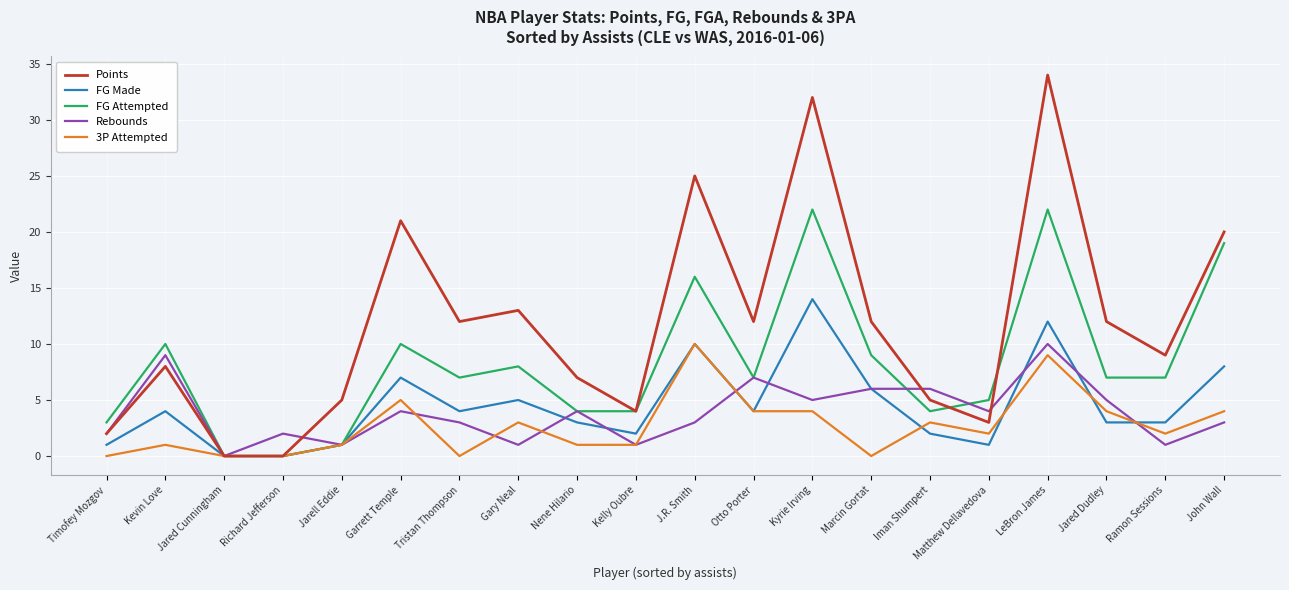

Reading left to right, what are all the values shown in this chart?

Points: Timofey Mozgov=2	Kevin Love=8	Jared Cunningham=0	Richard Jefferson=0	Jarell Eddie=5	Garrett Temple=21	Tristan Thompson=12	Gary Neal=13	Nene Hilario=7	Kelly Oubre=4	J.R. Smith=25	Otto Porter=12	Kyrie Irving=32	Marcin Gortat=12	Iman Shumpert=5	Matthew Dellavedova=3	LeBron James=34	Jared Dudley=12	Ramon Sessions=9	John Wall=20
FG Made: Timofey Mozgov=1	Kevin Love=4	Jared Cunningham=0	Richard Jefferson=0	Jarell Eddie=1	Garrett Temple=7	Tristan Thompson=4	Gary Neal=5	Nene Hilario=3	Kelly Oubre=2	J.R. Smith=10	Otto Porter=4	Kyrie Irving=14	Marcin Gortat=6	Iman Shumpert=2	Matthew Dellavedova=1	LeBron James=12	Jared Dudley=3	Ramon Sessions=3	John Wall=8
FG Attempted: Timofey Mozgov=3	Kevin Love=10	Jared Cunningham=0	Richard Jefferson=0	Jarell Eddie=1	Garrett Temple=10	Tristan Thompson=7	Gary Neal=8	Nene Hilario=4	Kelly Oubre=4	J.R. Smith=16	Otto Porter=7	Kyrie Irving=22	Marcin Gortat=9	Iman Shumpert=4	Matthew Dellavedova=5	LeBron James=22	Jared Dudley=7	Ramon Sessions=7	John Wall=19
Rebounds: Timofey Mozgov=2	Kevin Love=9	Jared Cunningham=0	Richard Jefferson=2	Jarell Eddie=1	Garrett Temple=4	Tristan Thompson=3	Gary Neal=1	Nene Hilario=4	Kelly Oubre=1	J.R. Smith=3	Otto Porter=7	Kyrie Irving=5	Marcin Gortat=6	Iman Shumpert=6	Matthew Dellavedova=4	LeBron James=10	Jared Dudley=5	Ramon Sessions=1	John Wall=3
3P Attempted: Timofey Mozgov=0	Kevin Love=1	Jared Cunningham=0	Richard Jefferson=0	Jarell Eddie=1	Garrett Temple=5	Tristan Thompson=0	Gary Neal=3	Nene Hilario=1	Kelly Oubre=1	J.R. Smith=10	Otto Porter=4	Kyrie Irving=4	Marcin Gortat=0	Iman Shumpert=3	Matthew Dellavedova=2	LeBron James=9	Jared Dudley=4	Ramon Sessions=2	John Wall=4